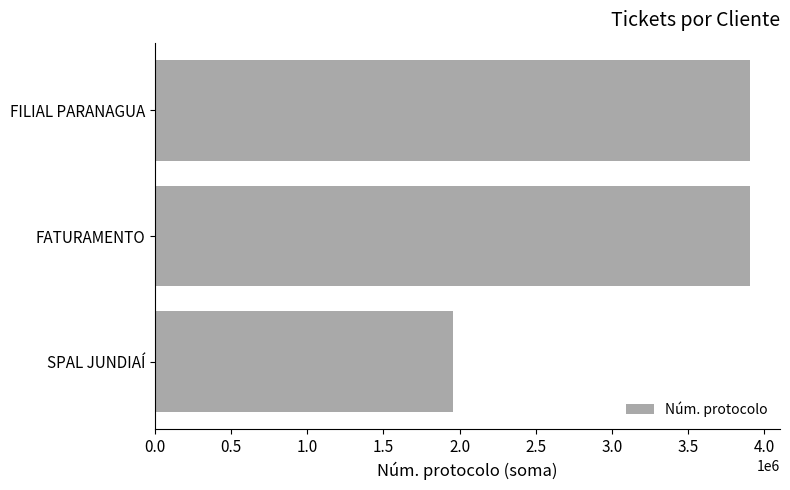

What is the ratio of the value at FILIAL PARANAGUA to the value at FATURAMENTO?

1.0